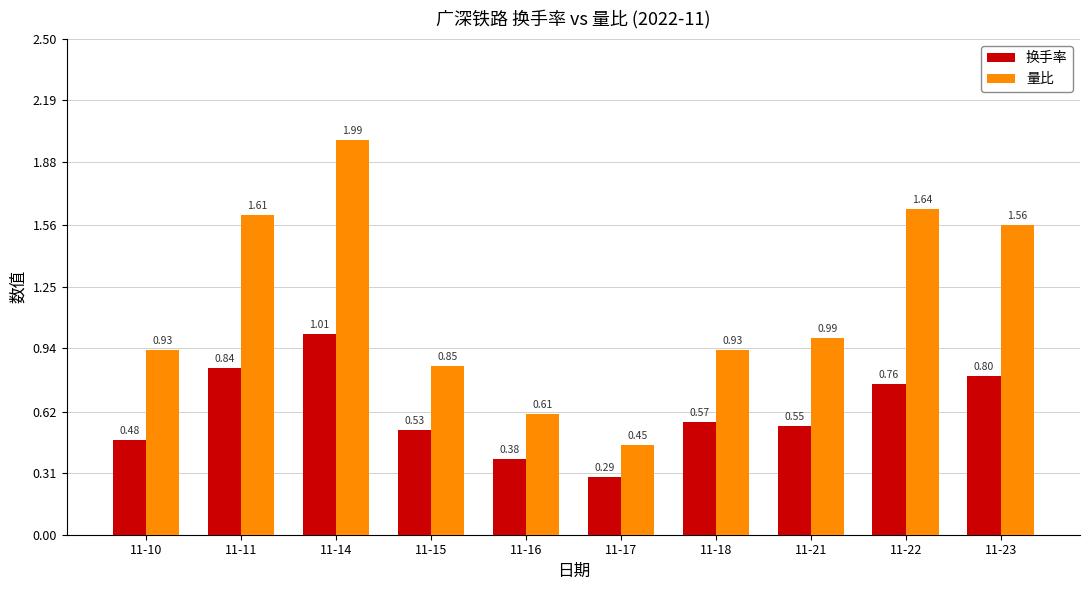

What is the average value of the 量比 series?

1.2